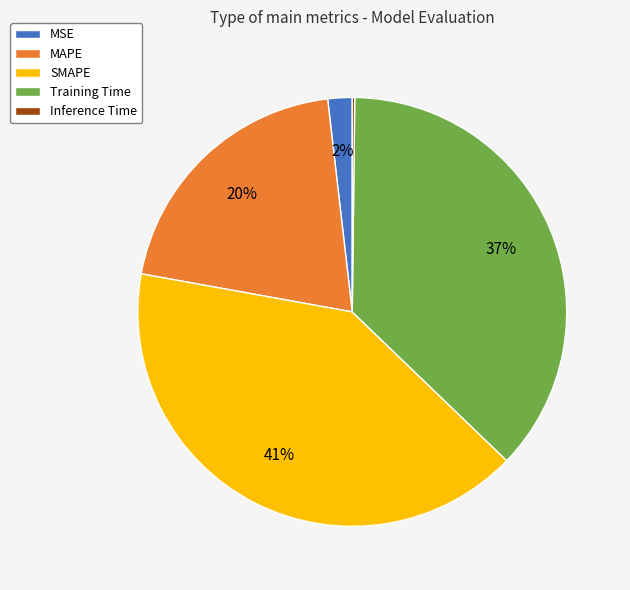

Which has a higher value, SMAPE or MAPE?

SMAPE